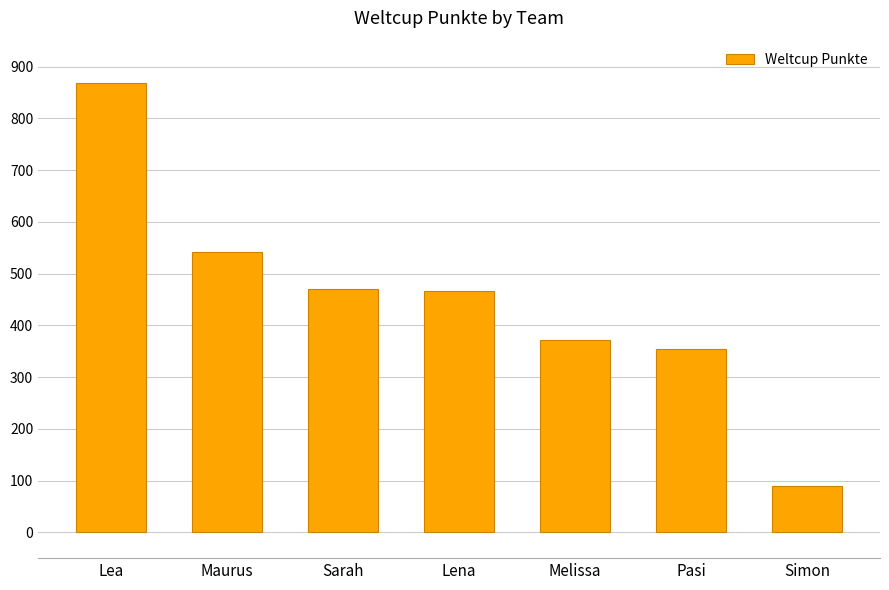

What is the label of the 7th bar from the left?

Simon